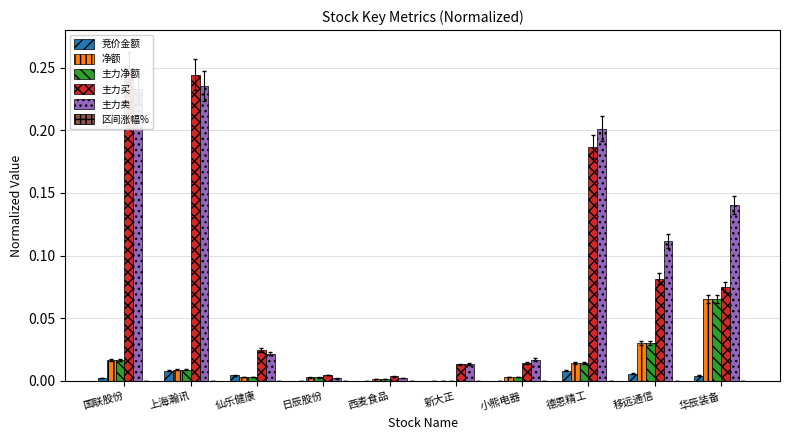

Which series has the widest spread of values?

主力买